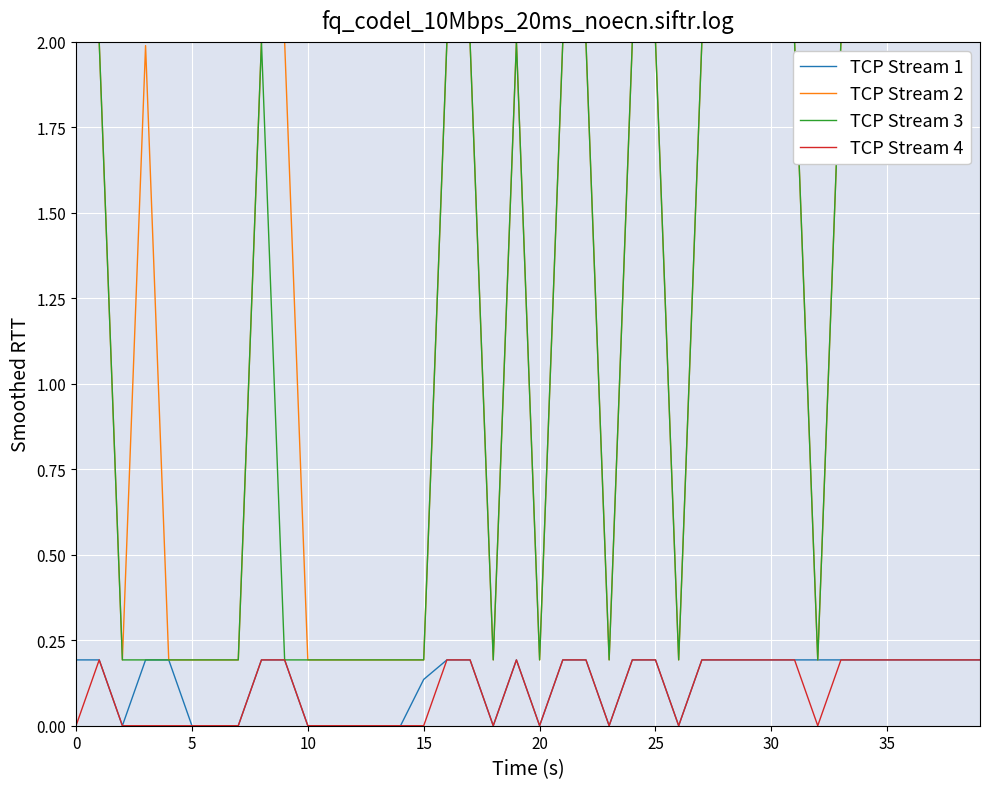

Which series has the largest total across all categories?

TCP Stream 2